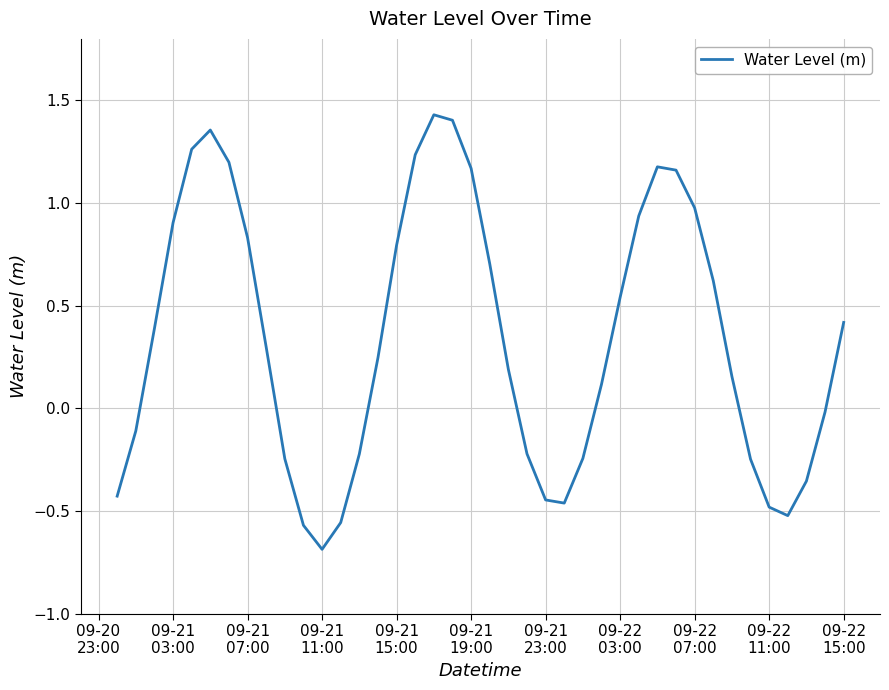

What is the smallest value displayed?

-0.7